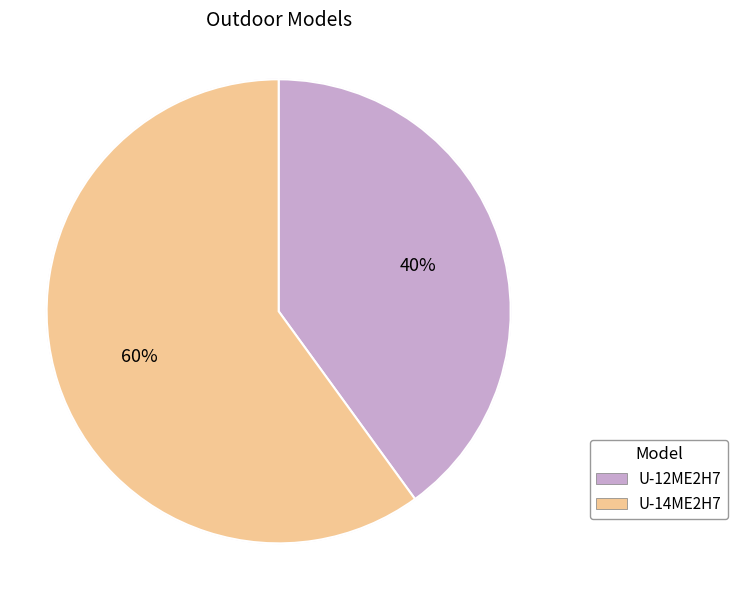

What portion of the pie excludes U-12ME2H7?

60.0%